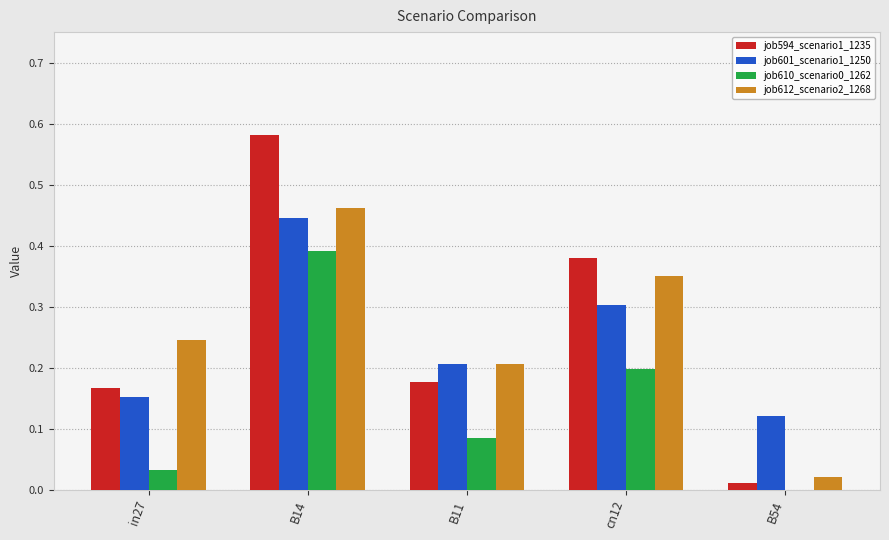

At which label is job612_scenario2_1268 closest to 0?

B54